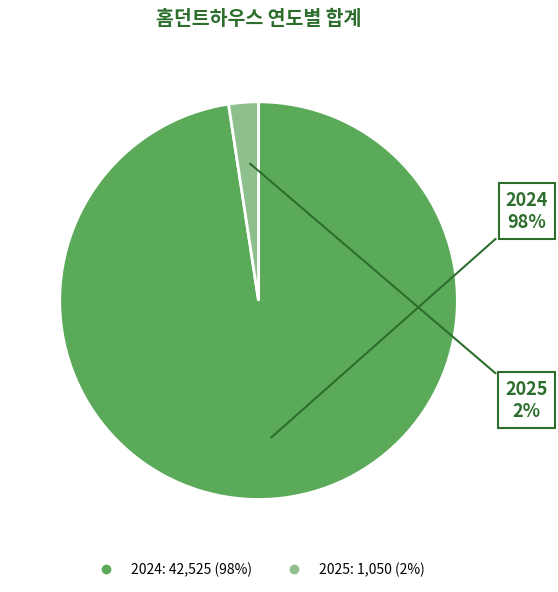

Is there a majority slice in this chart?

Yes